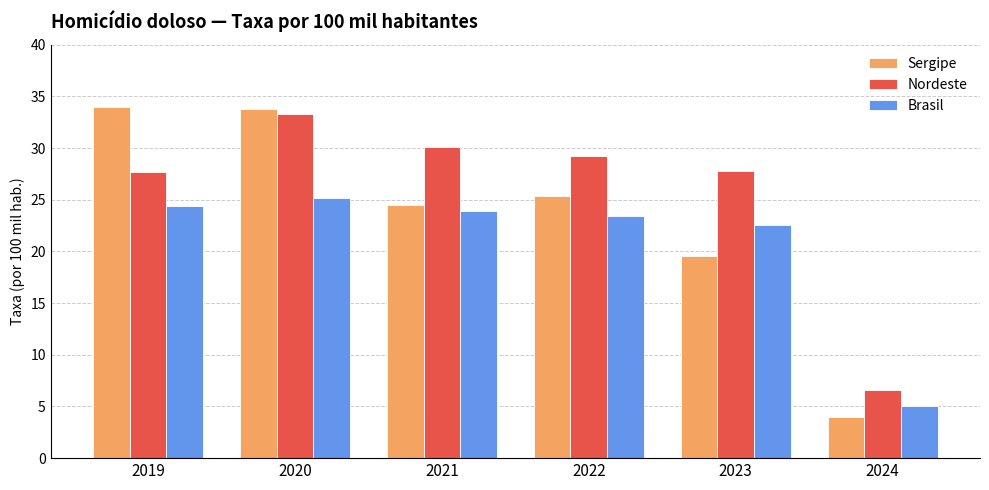

True or false: Brasil has a value of 25.1 at 2020.

True